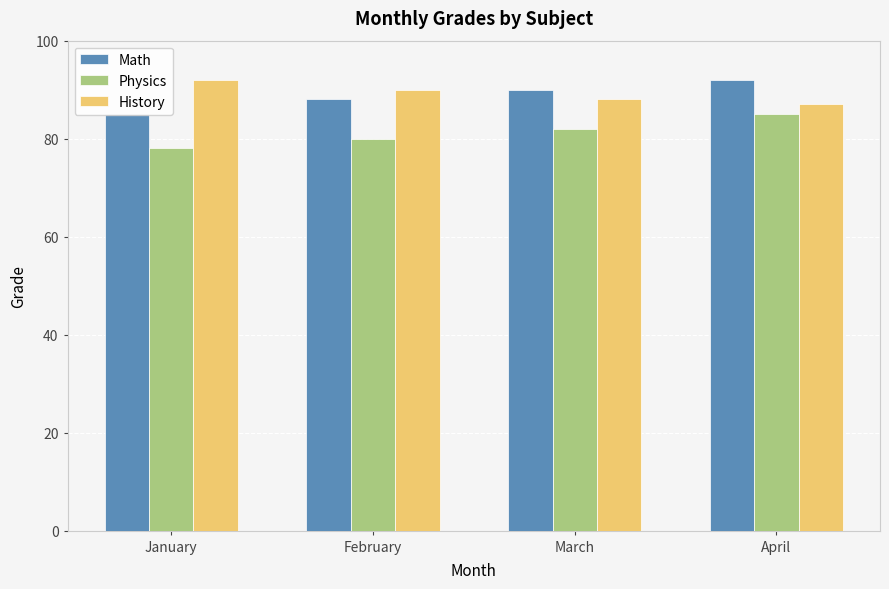

Is the value of Physics at January greater than the value of History at February?

No